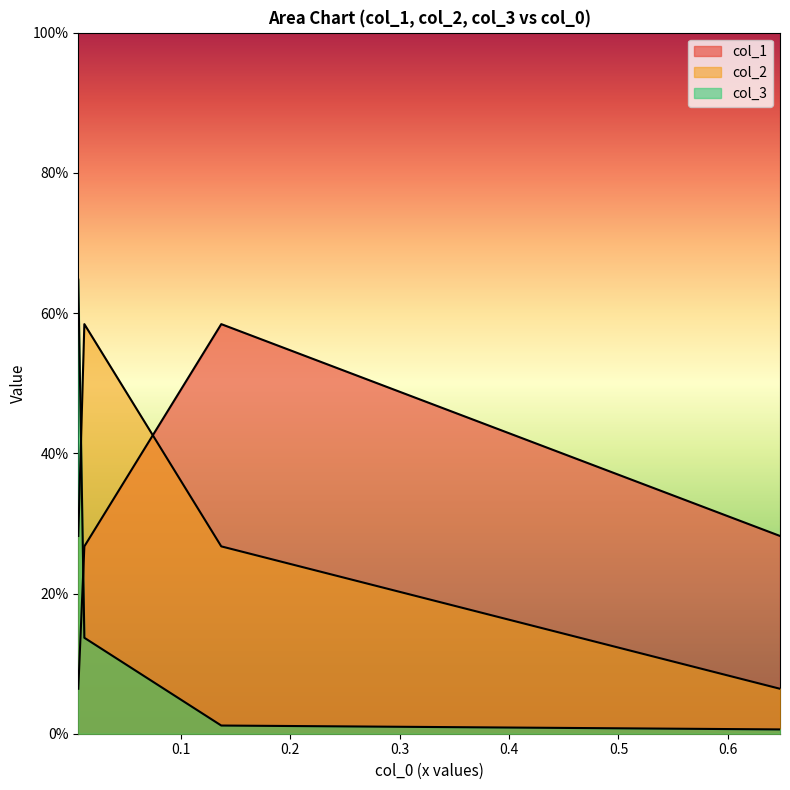

What is the value of the col_3 point at the 4th from the left?

0.6